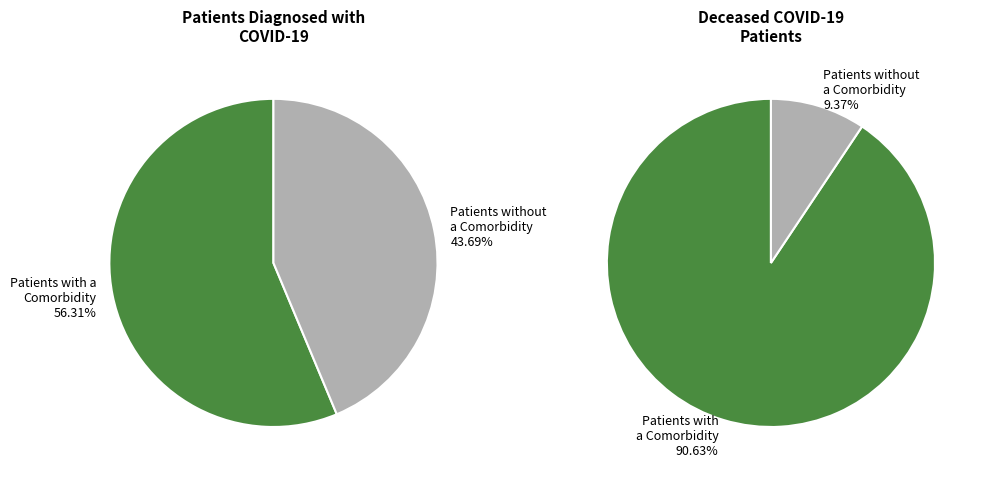

True or false: 10 accounts for 8% of the total.

False